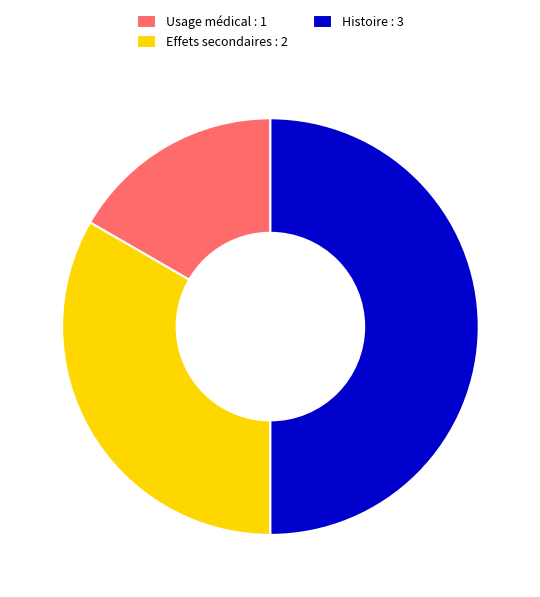

Do Usage médical : 1 and Histoire : 3 together represent more than half of the pie?

Yes